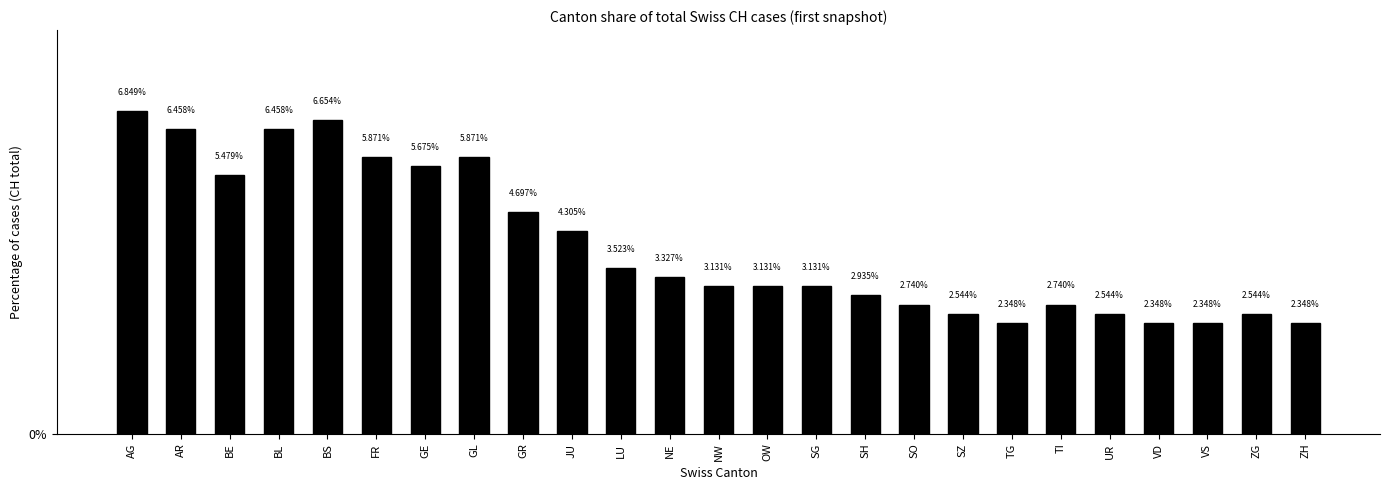

True or false: the data shows 5.5 at BE.

True